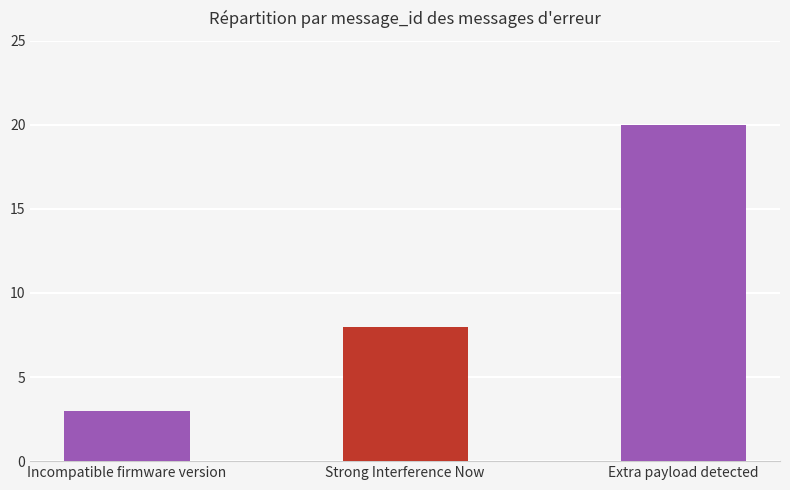

What is the sum of all values?

31